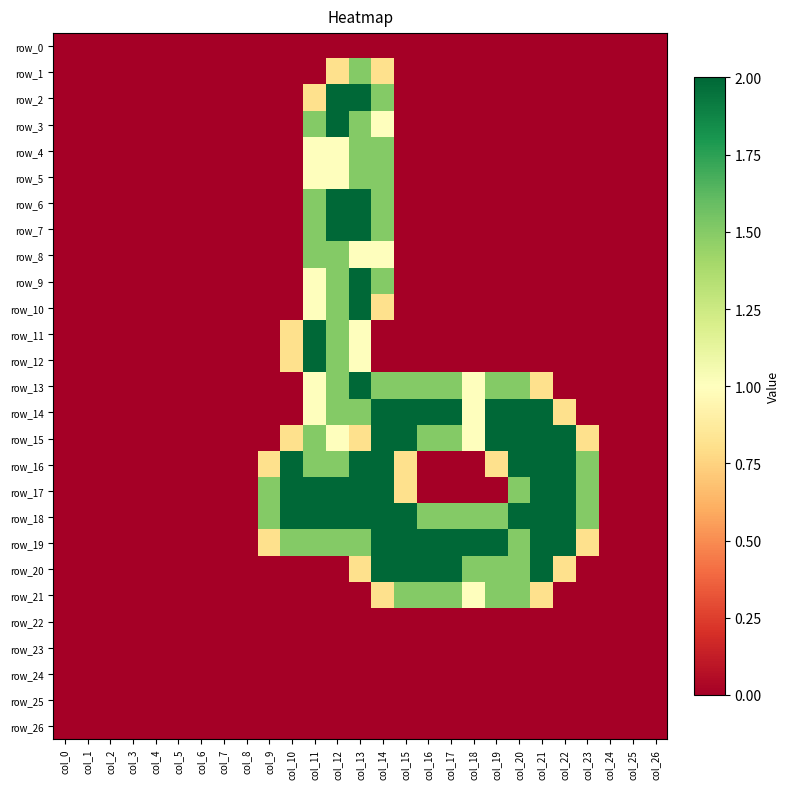

At which category is the sum across all series the highest?

col_13